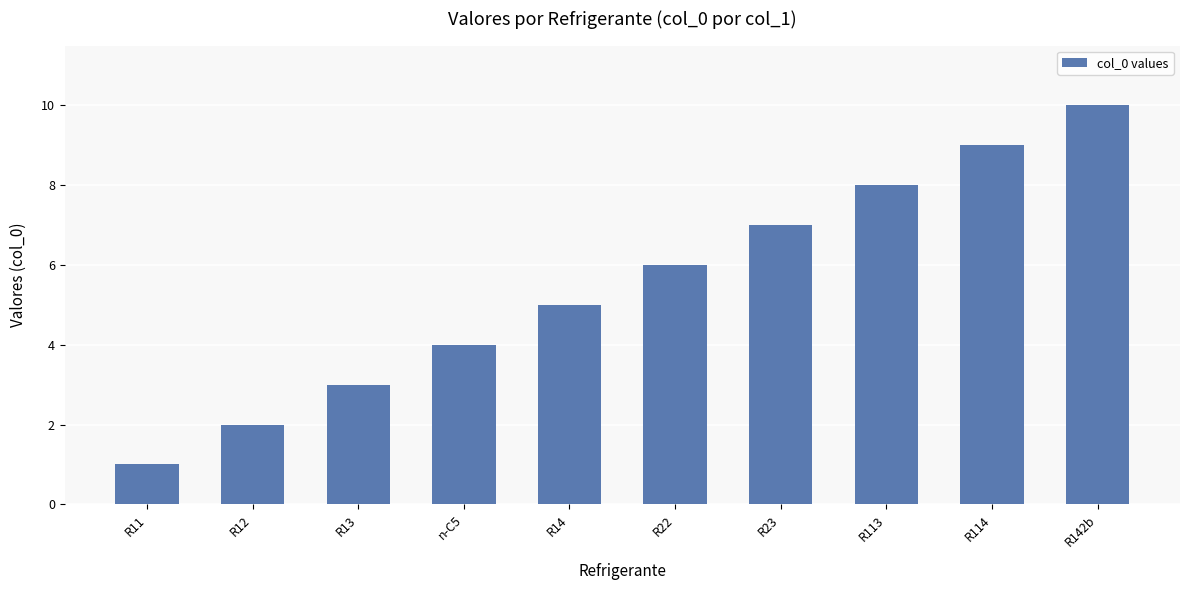

List the labels in order of value, smallest first.

R11, R12, R13, n-C5, R14, R22, R23, R113, R114, R142b